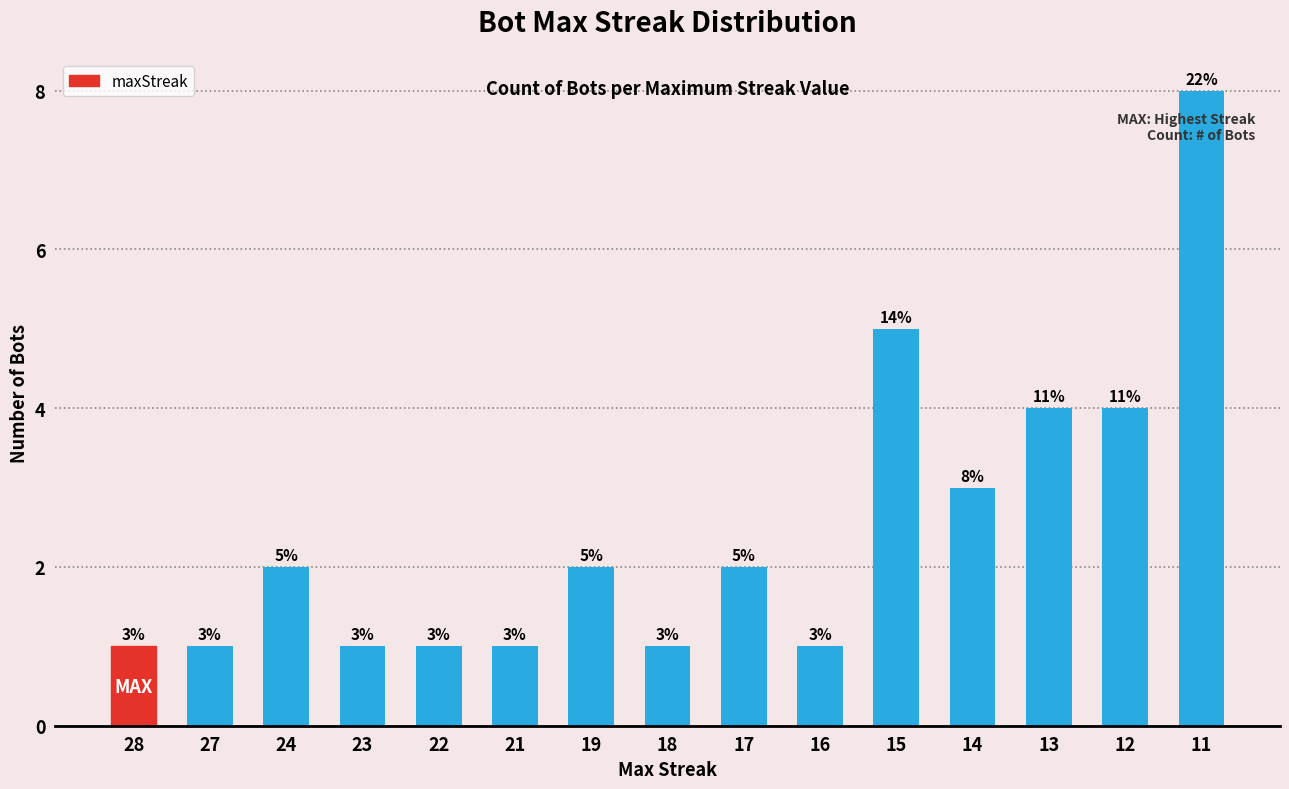

True or false: the data shows 8 at 11.

True